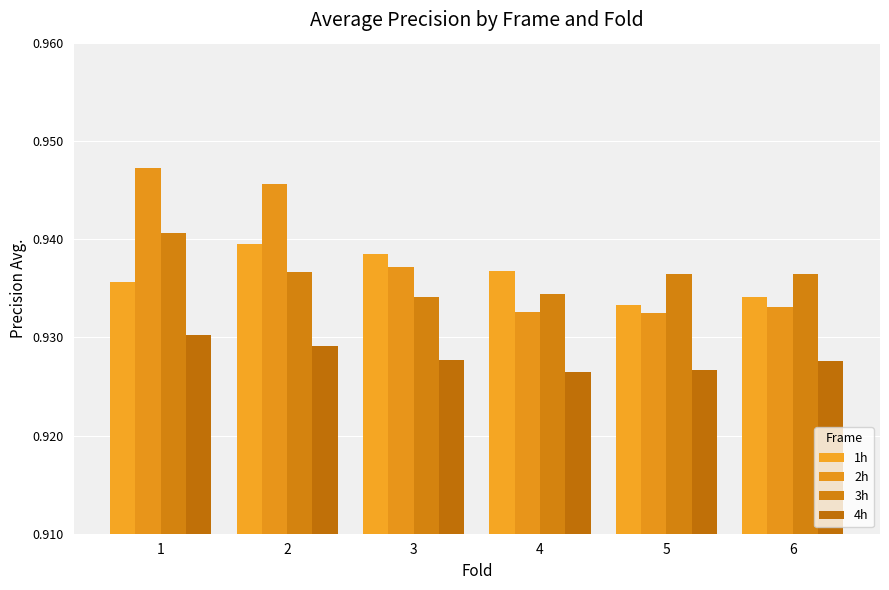

What is the minimum value shown in the chart?

0.9